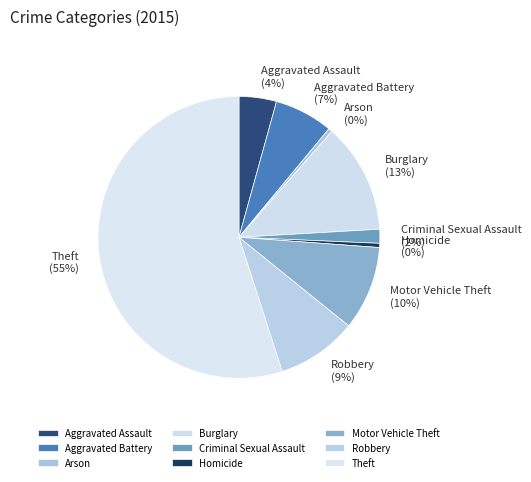

What is the largest slice in the pie chart?

Theft